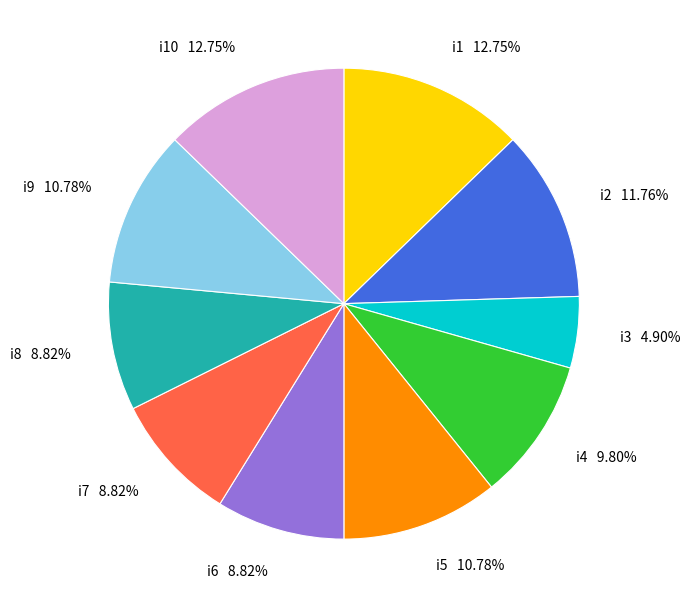

Which slice is the smallest?

i3